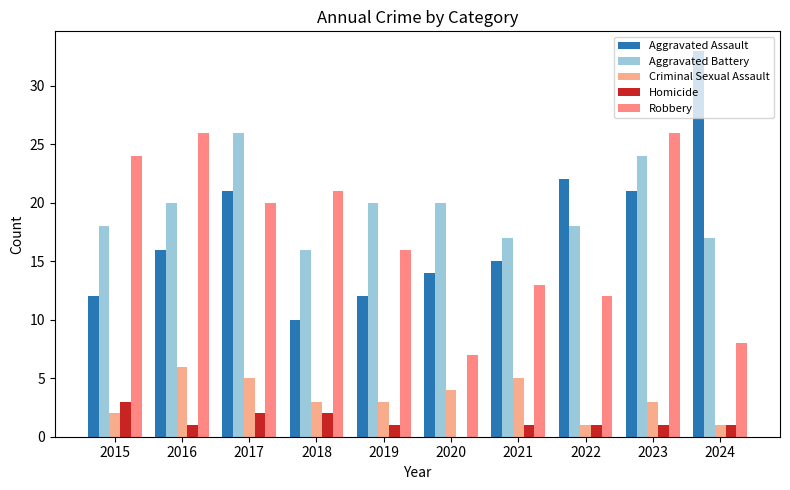

What are all the series names shown in the legend?

Aggravated Assault, Aggravated Battery, Criminal Sexual Assault, Homicide, Robbery